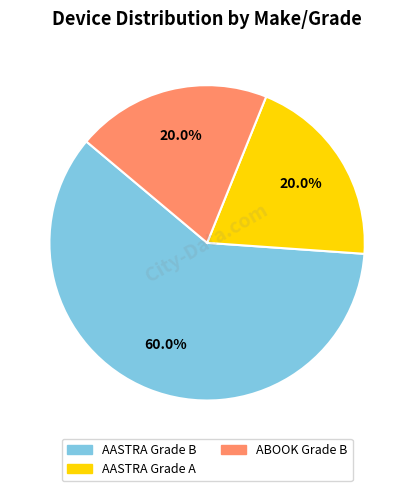

To the nearest percent, what is the difference between the AASTRA Grade B and AASTRA Grade A slice percentages?

40%